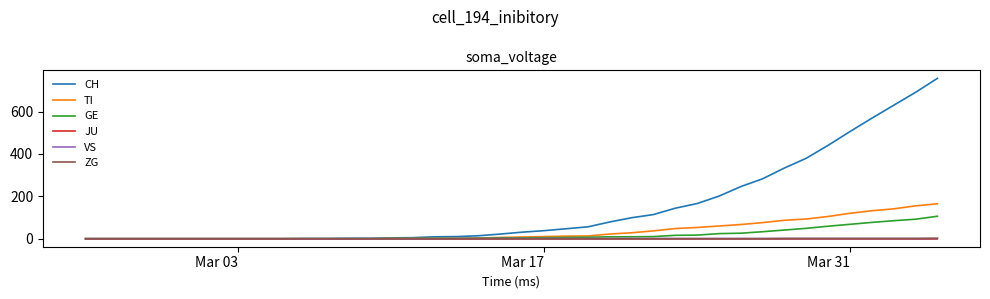

What is the greatest value displayed?

757